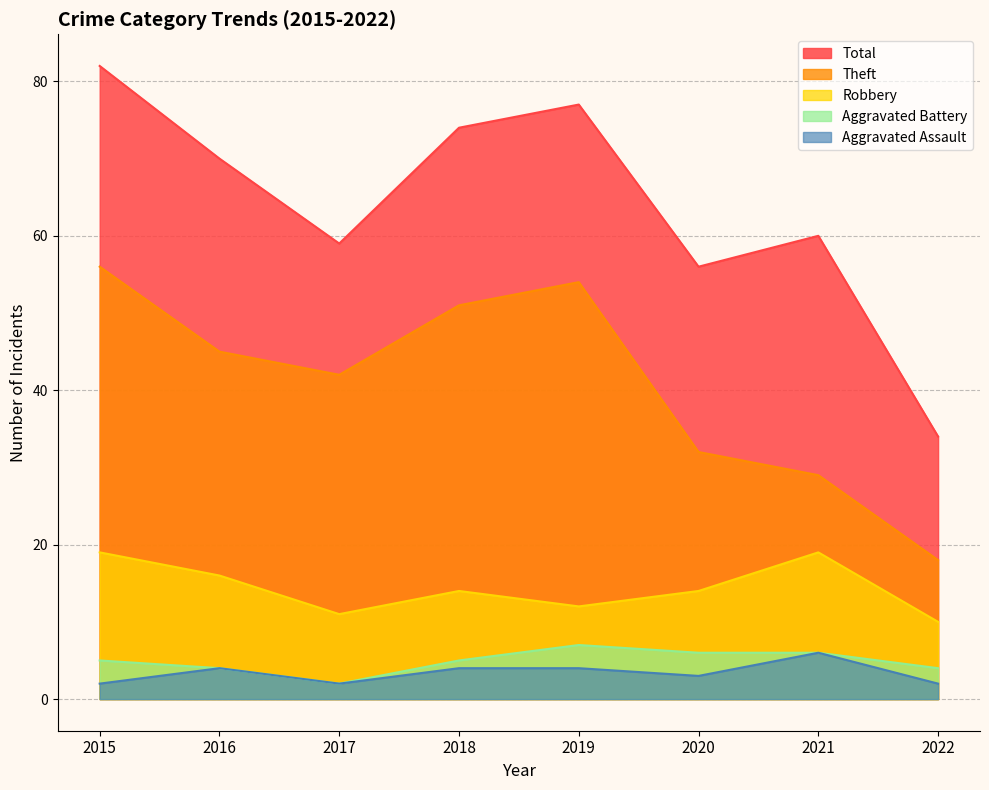

What are all the series names shown in the legend?

Total, Theft, Robbery, Aggravated Battery, Aggravated Assault